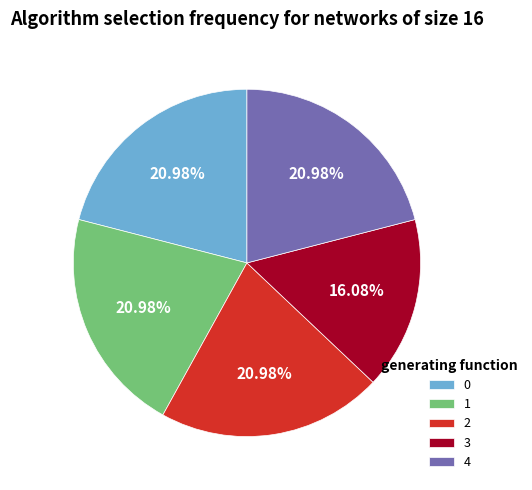

To the nearest percent, what is the difference between the largest and smallest slice percentages?

5%